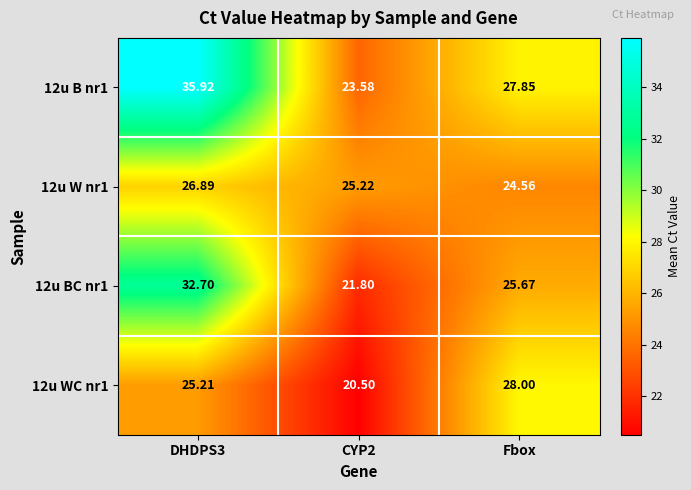

Between CYP2 and Fbox, which series saw the biggest shift?

12u WC nr1